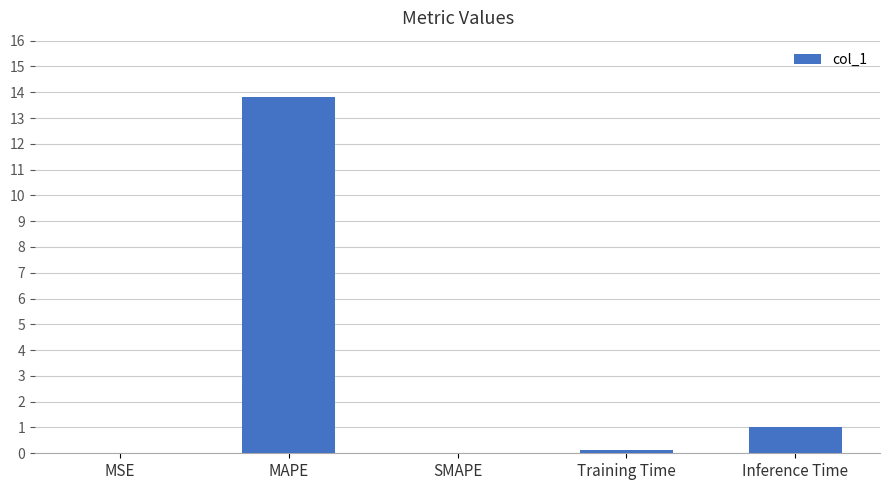

What is the change in value from MAPE to SMAPE?

-13.8